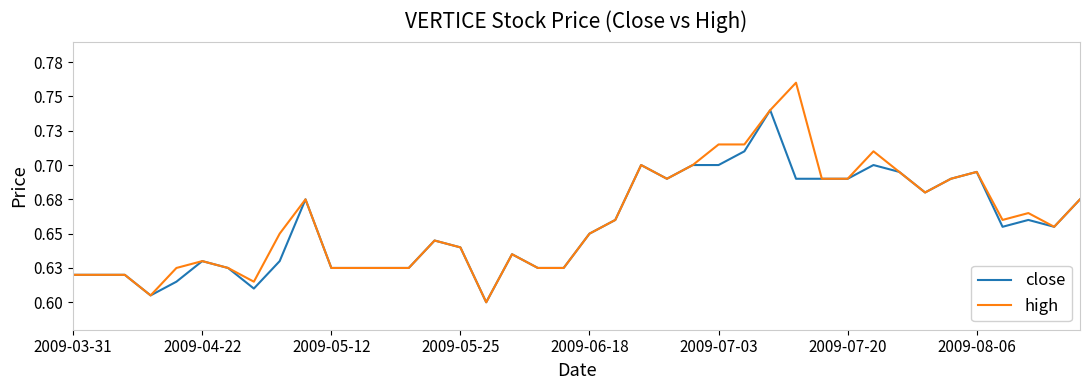

What is the maximum value shown in the chart?

0.8